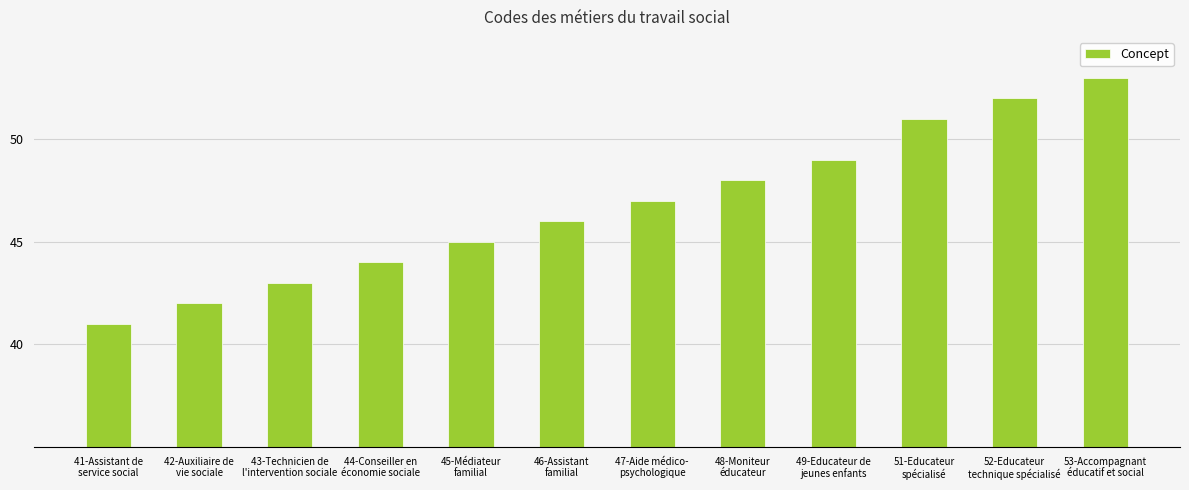

How many bars are there in total?

12